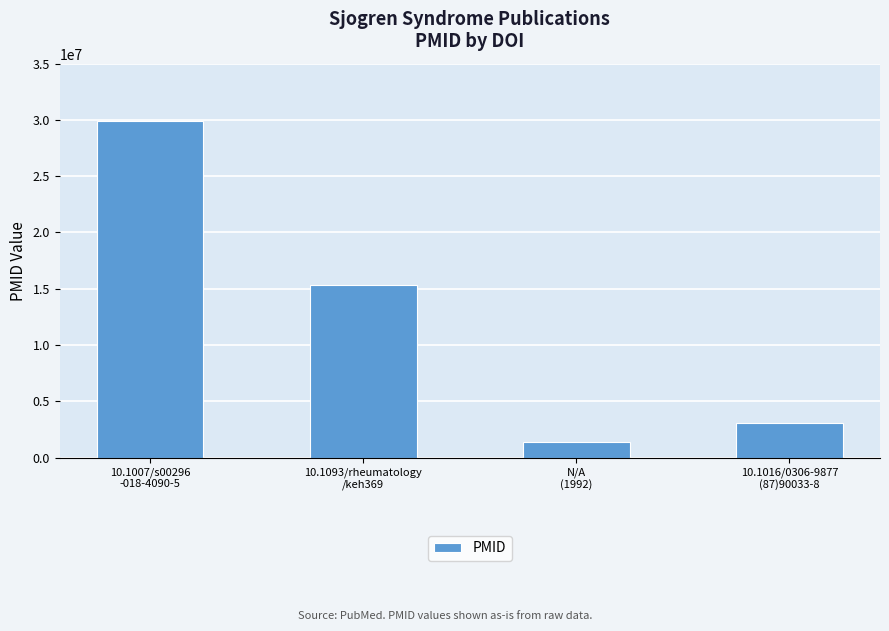

What is the value of the 3rd bar from the left?

1419499